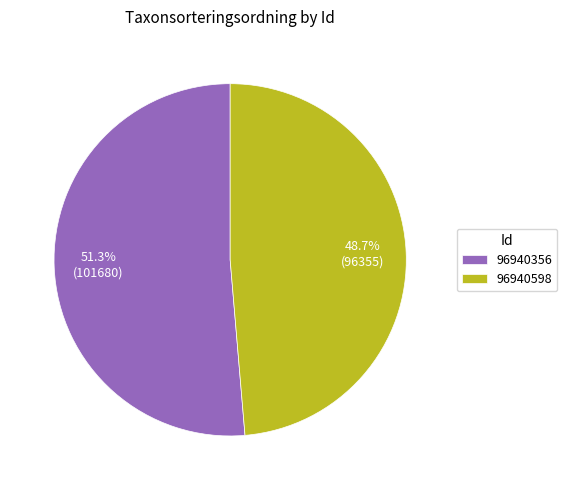

How many segments does this pie chart have?

2